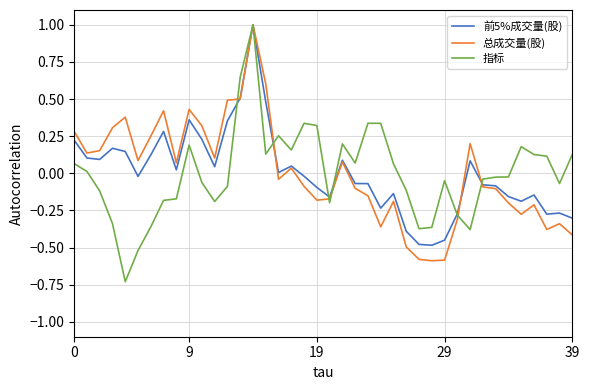

Which series has the widest spread of values?

指标